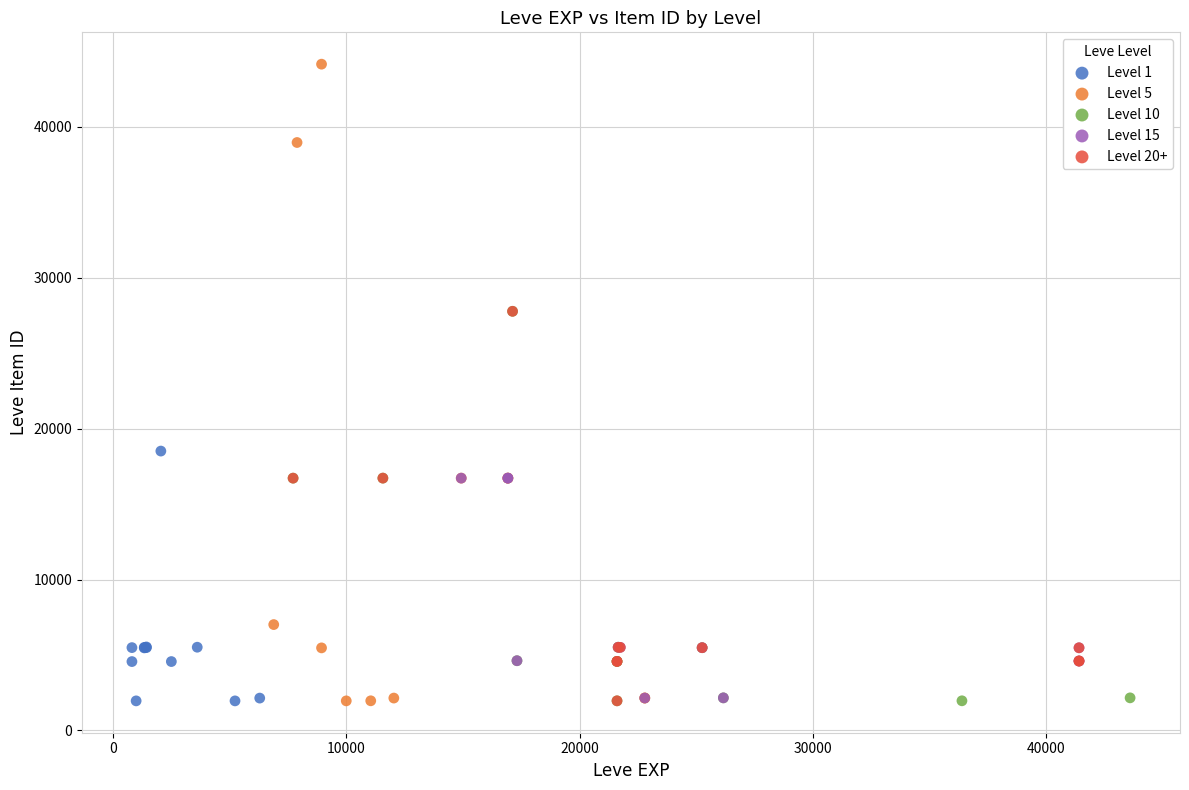

Which series has the largest Y range (max minus min)?

Level 5